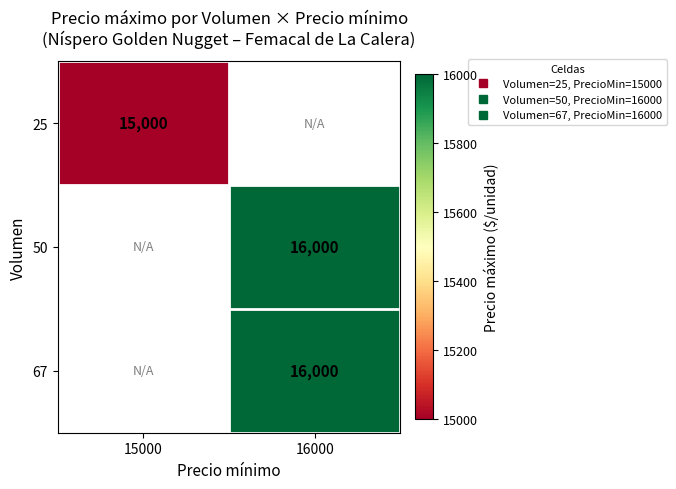

At how many categories does at least one series exceed 15877?

1